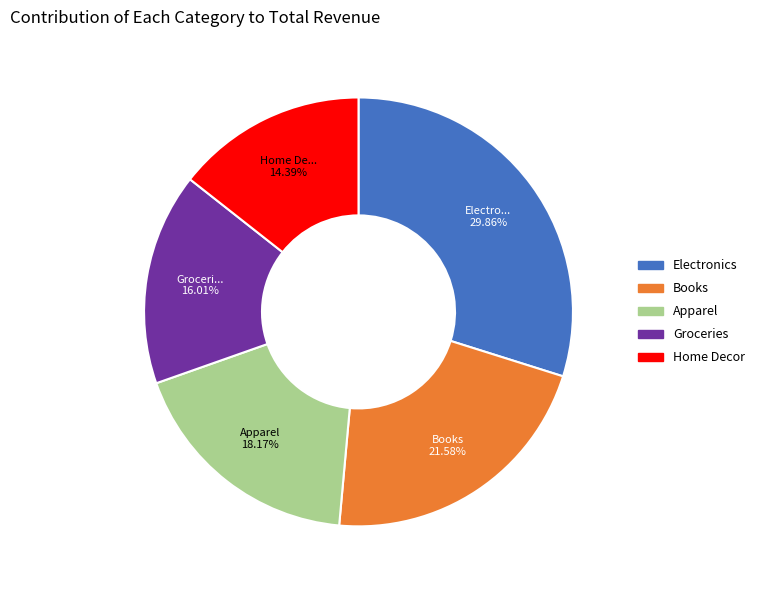

What percentage is the Home Decor slice, to the nearest percent?

14%